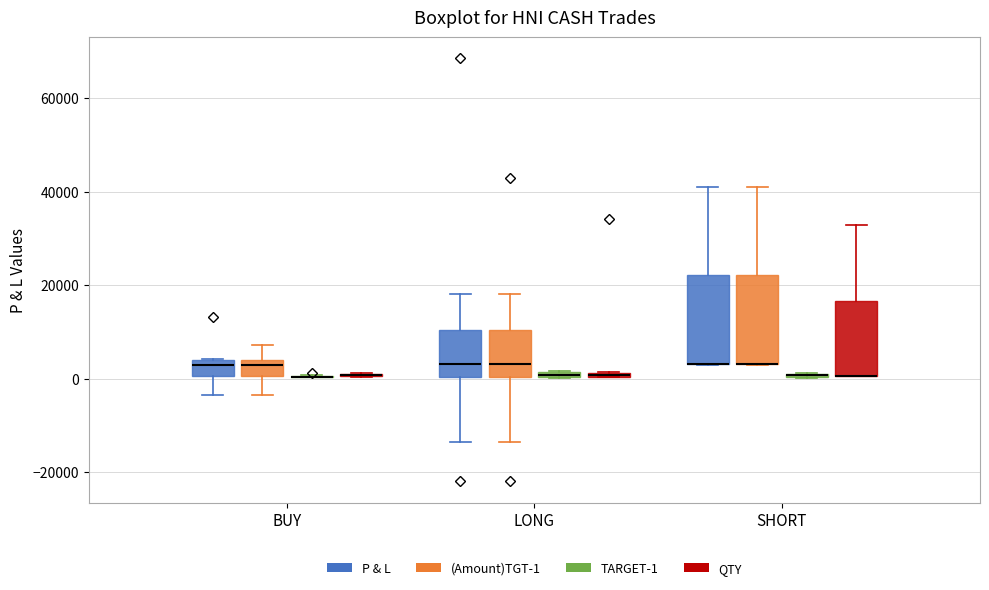

Where does the upper whisker of the box for LONG ((Amount)TGT-1) end on the y-axis? The values are not printed on the chart, so give them approximately, as read against the axis.

18000